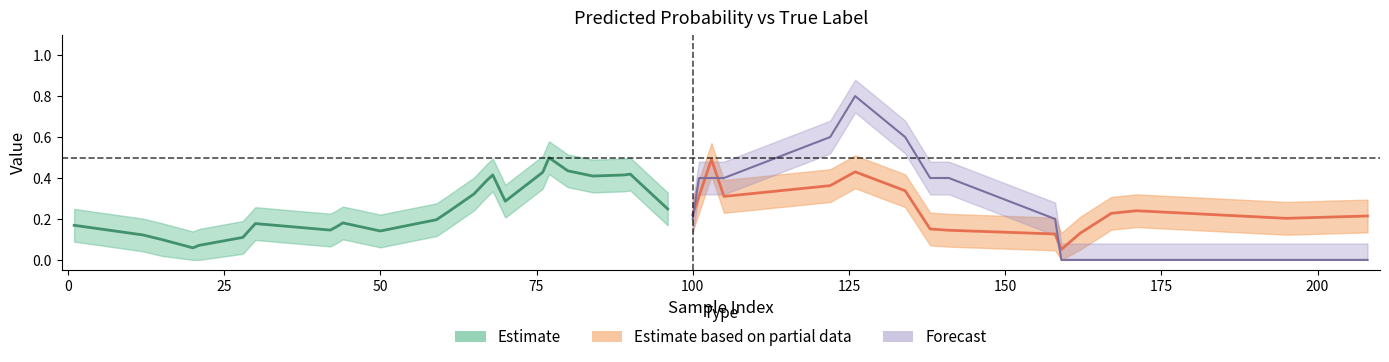

At which category does y_true reach its first local peak?

7